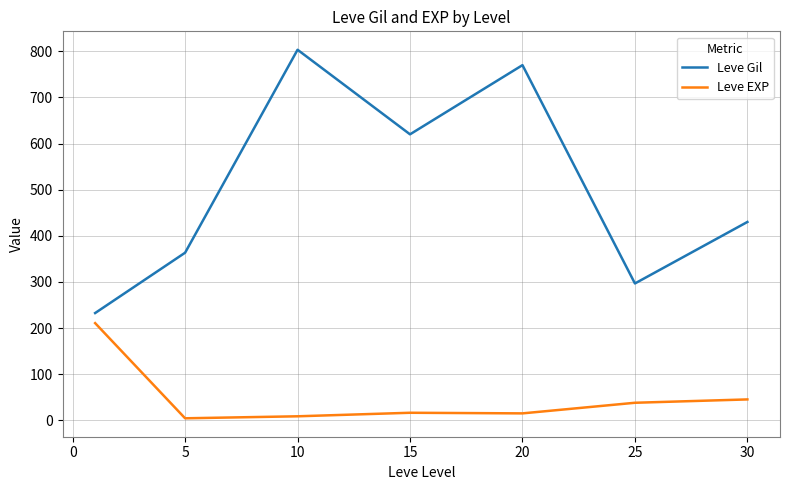

What are all the series names shown in the legend?

Leve Gil, Leve EXP